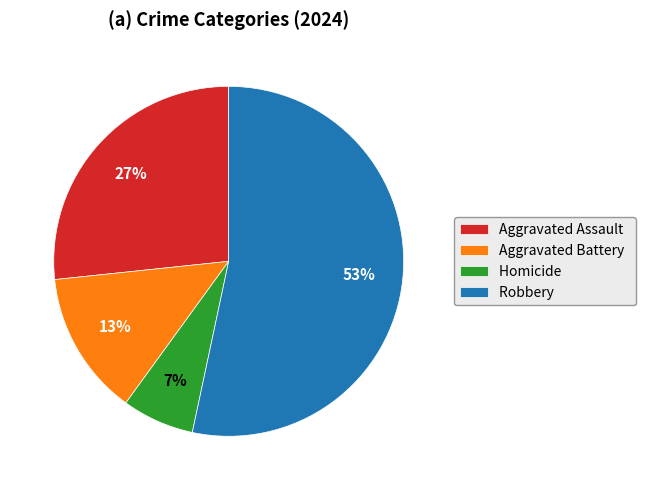

What percentage is the Aggravated Battery slice, to the nearest percent?

13%